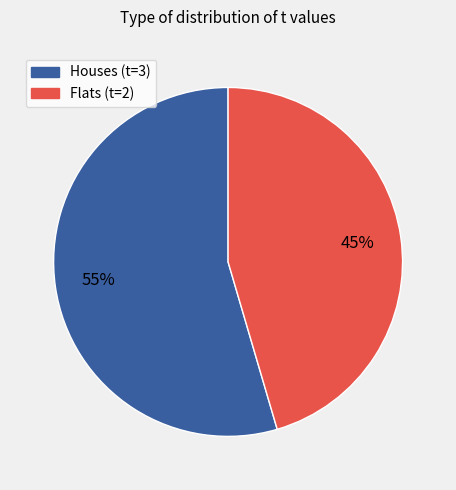

Rank the categories by value from highest to lowest.

Houses (t=3), Flats (t=2)